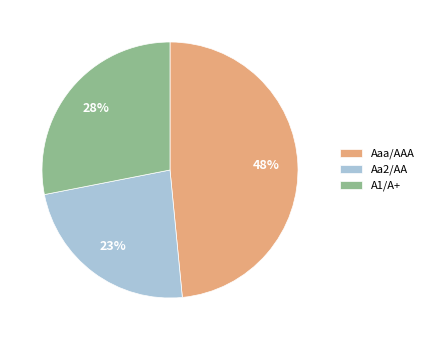

To the nearest percent, what is the average slice percentage?

33%